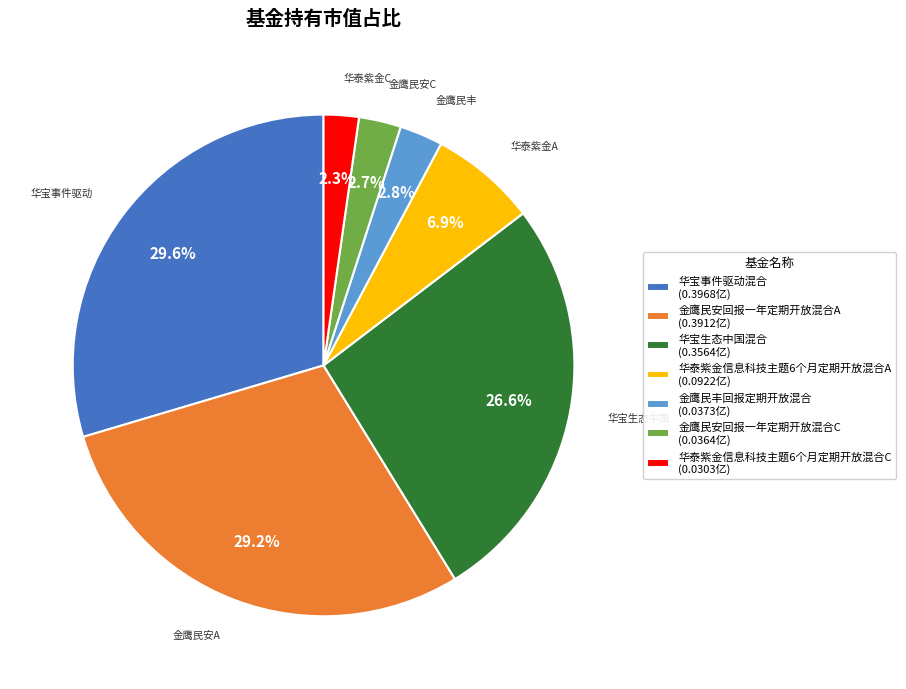

To the nearest percent, what is the difference between the 华宝生态中国混合 and 金鹰民安回报一年定期开放混合A slice percentages?

3%